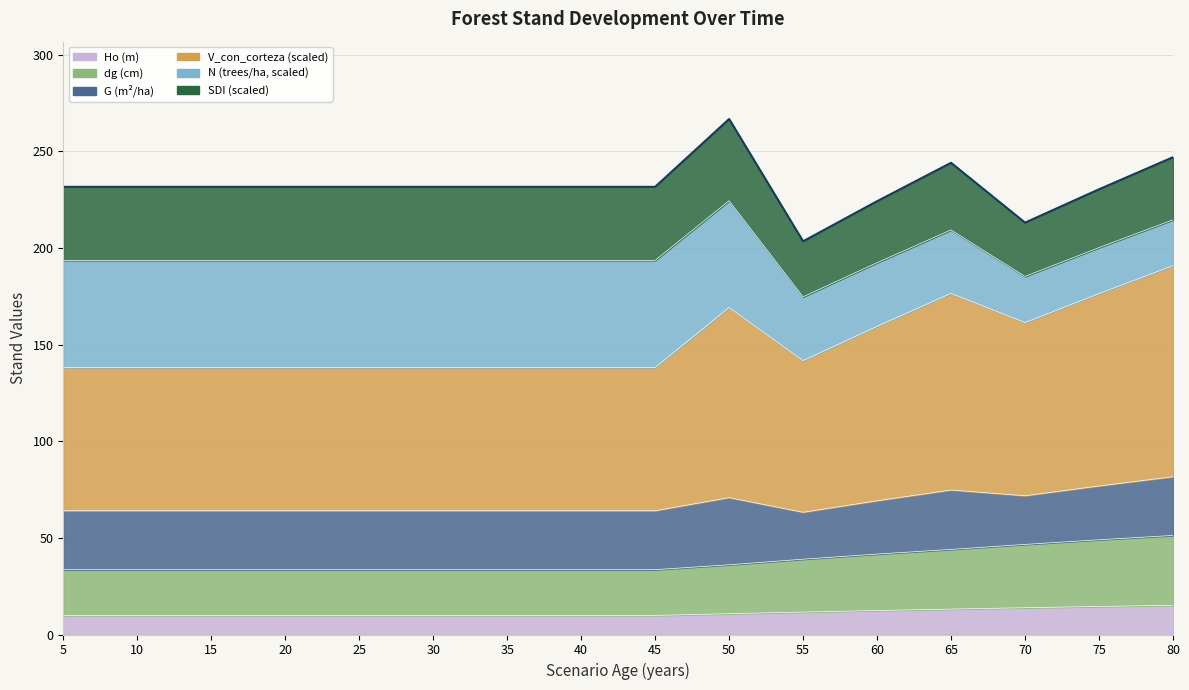

List the labels in order of Ho value, largest first.

80, 75, 70, 65, 60, 55, 50, 5, 10, 15, 20, 25, 30, 35, 40, 45